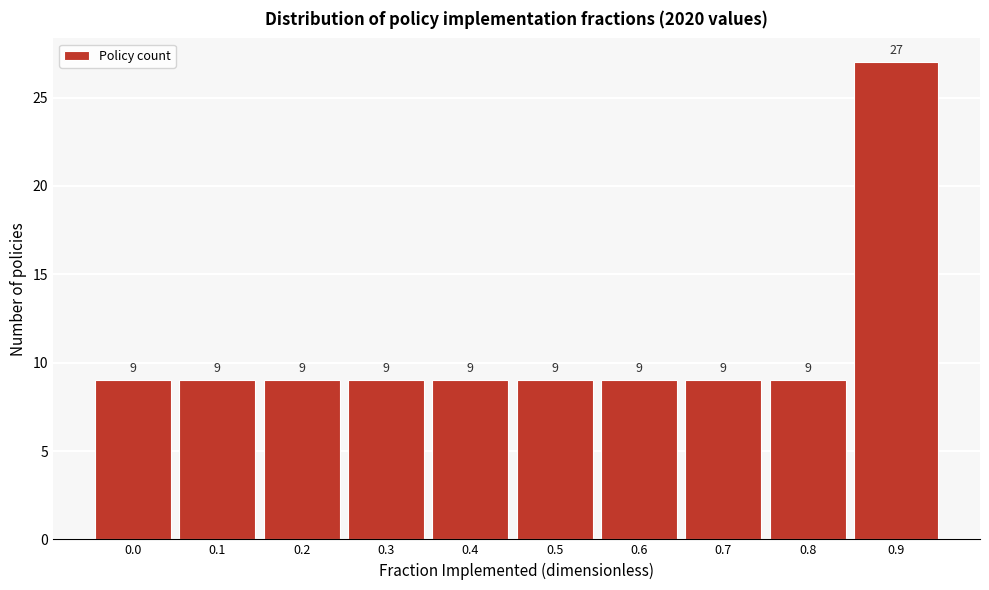

Reading left to right, what are all the values shown in this chart?

9	9	9	9	9	9	9	9	9	27